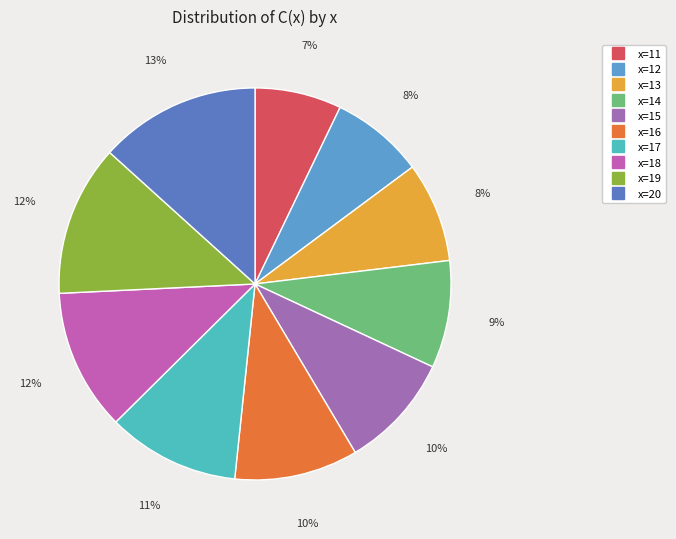

What is the smallest slice in the pie chart?

11